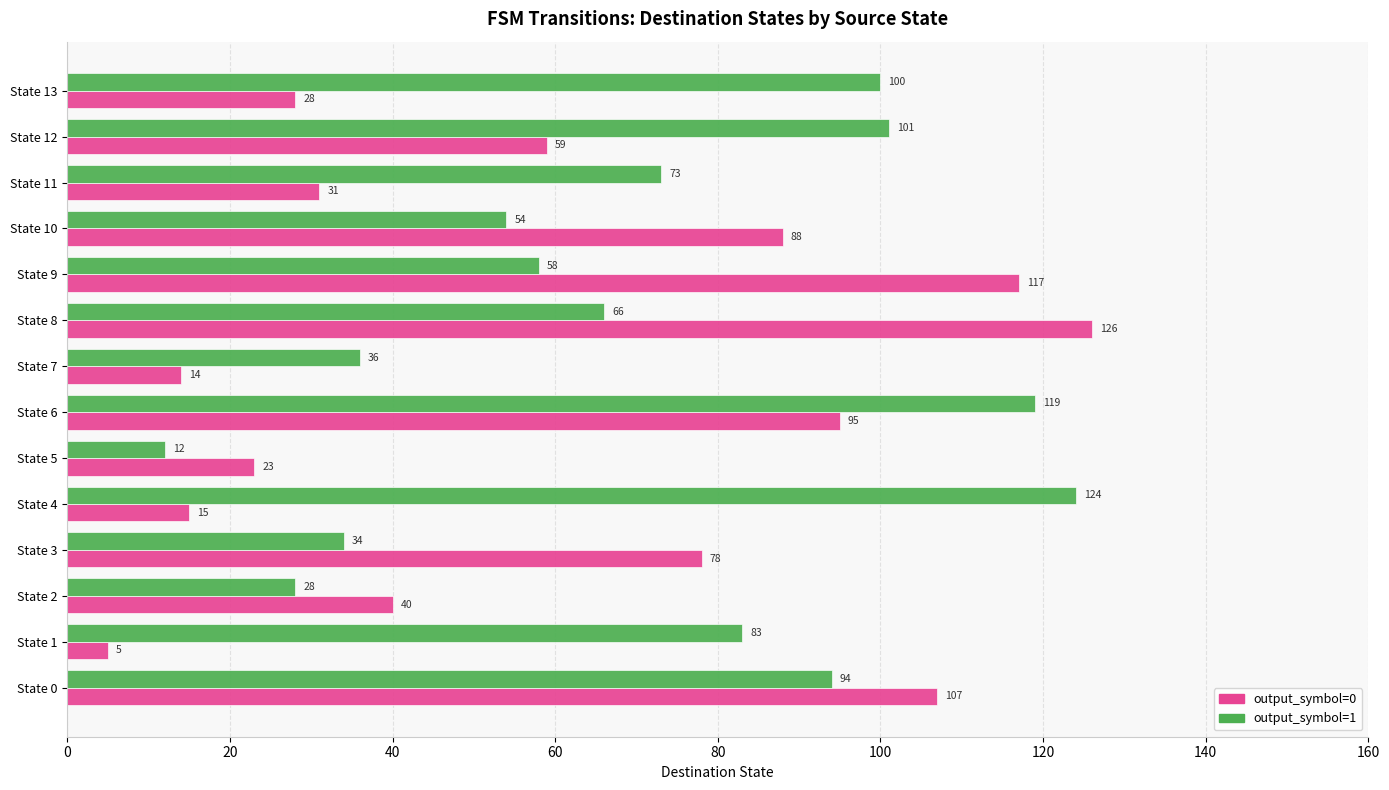

The output_symbol=1 series shows 56 at State 4. True or false?

False